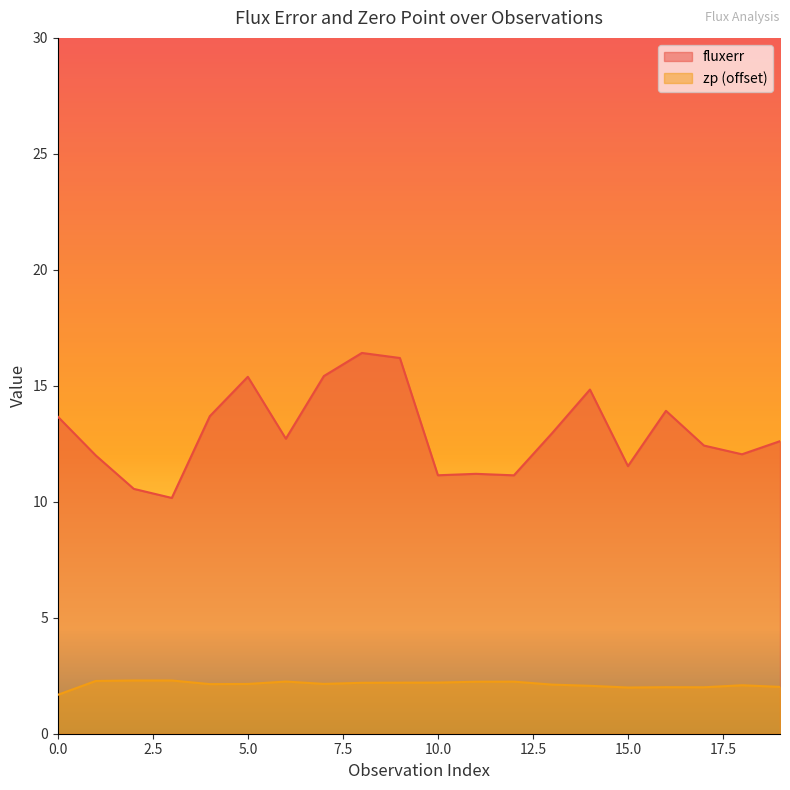

What is the difference between the highest and lowest values at 5.0?

13.2